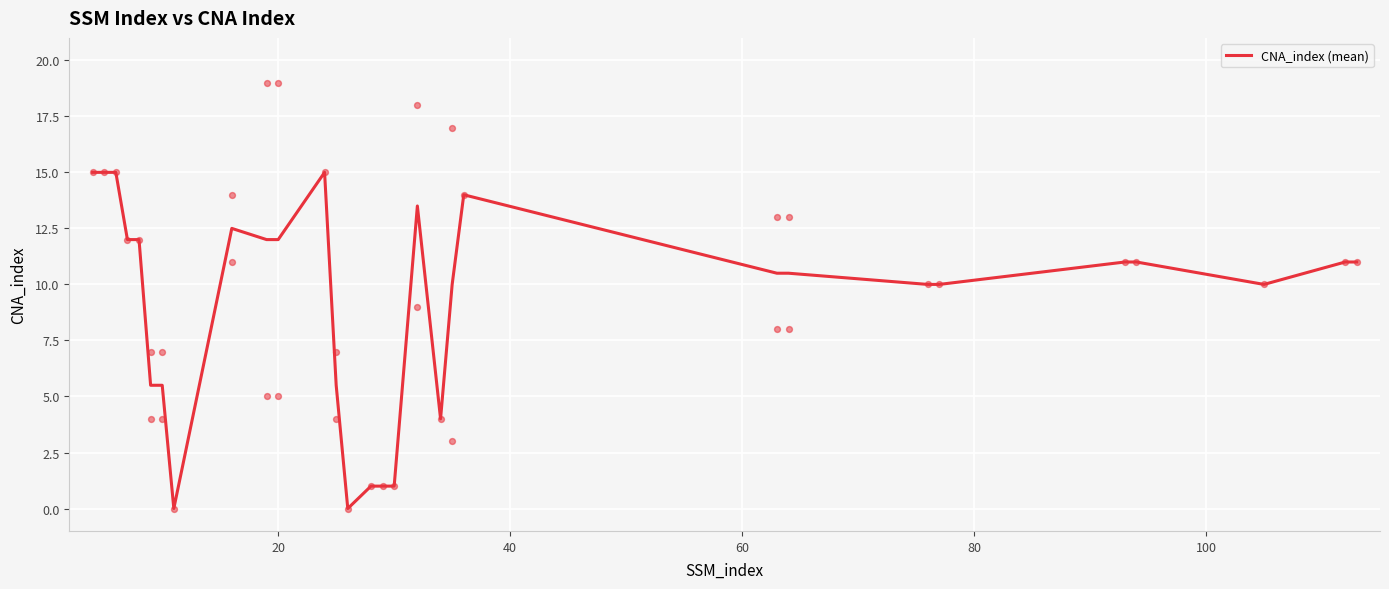

What is the highest value of the CNA_index (mean) series?

15.0